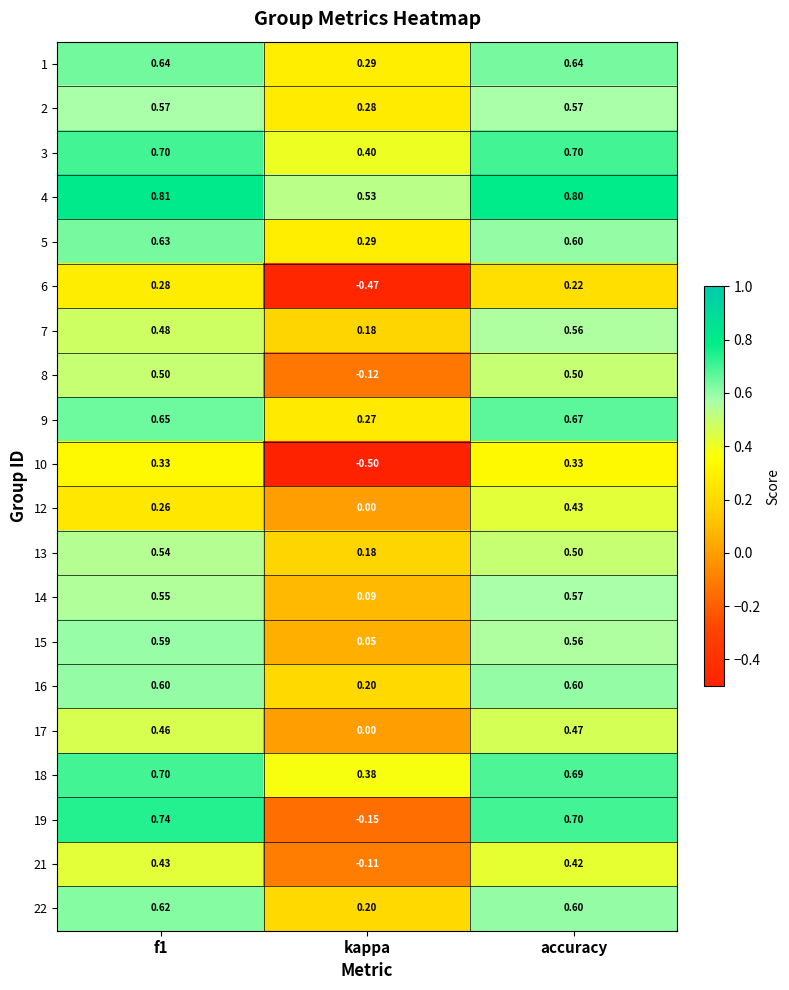

What is the greatest value displayed?

0.8